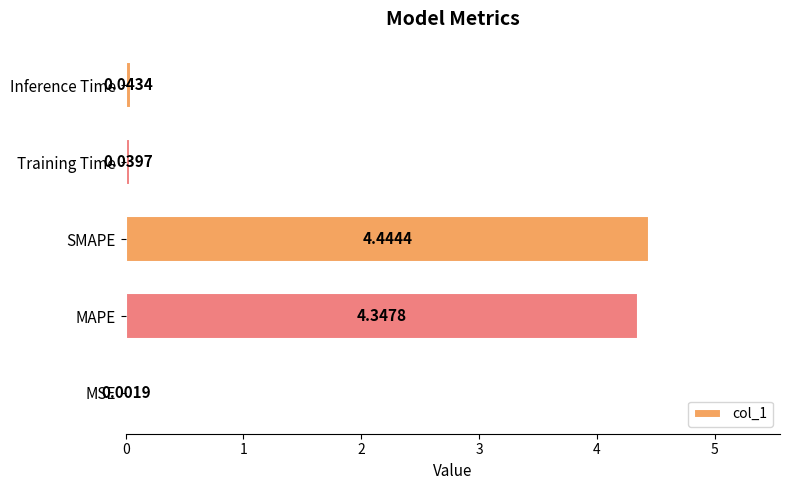

Which label corresponds to the largest value in the chart?

SMAPE